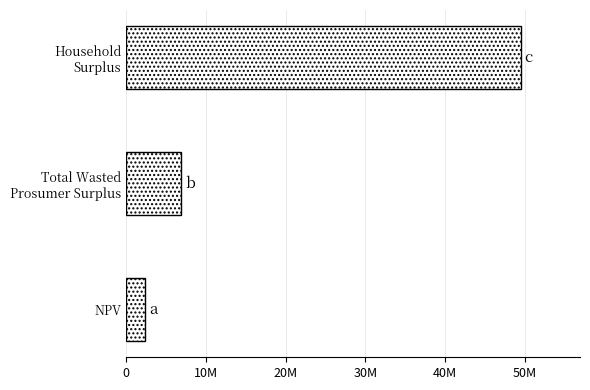

Rank the categories by value from highest to lowest.

Household
Surplus, Total Wasted
Prosumer Surplus, NPV